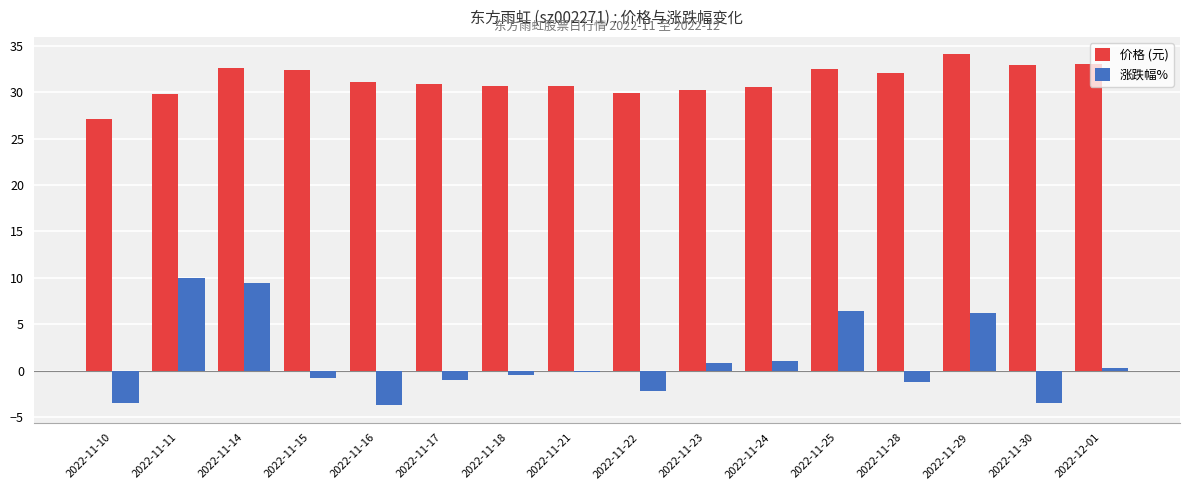

The 价格 (元) series shows 32.6 at 2022-11-14. True or false?

True